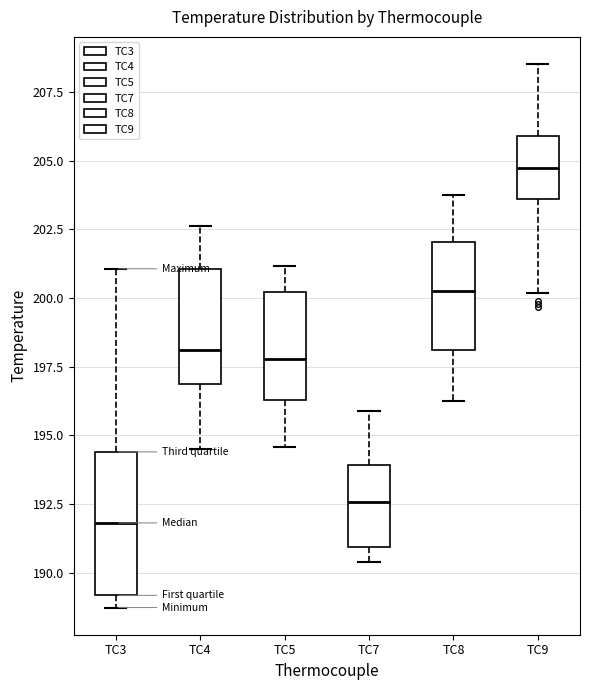

Reading left to right, transcribe this box plot: for each box, give where its median line is, the range the box spans, and where its two whiskers end, as read against the y-axis. The values are not printed on the chart, so give them approximately, as read against the axis.

TC3: median 192.0, box 189.0 to 194.5, whiskers 188.5 to 201.0
TC4: median 198.0, box 197.0 to 201.0, whiskers 194.5 to 202.5
TC5: median 198.0, box 196.5 to 200.0, whiskers 194.5 to 201.0
TC7: median 192.5, box 191.0 to 194.0, whiskers 190.5 to 196.0
TC8: median 200.5, box 198.0 to 202.0, whiskers 196.0 to 203.5
TC9: median 204.5, box 203.5 to 206.0, whiskers 200.0 to 208.5